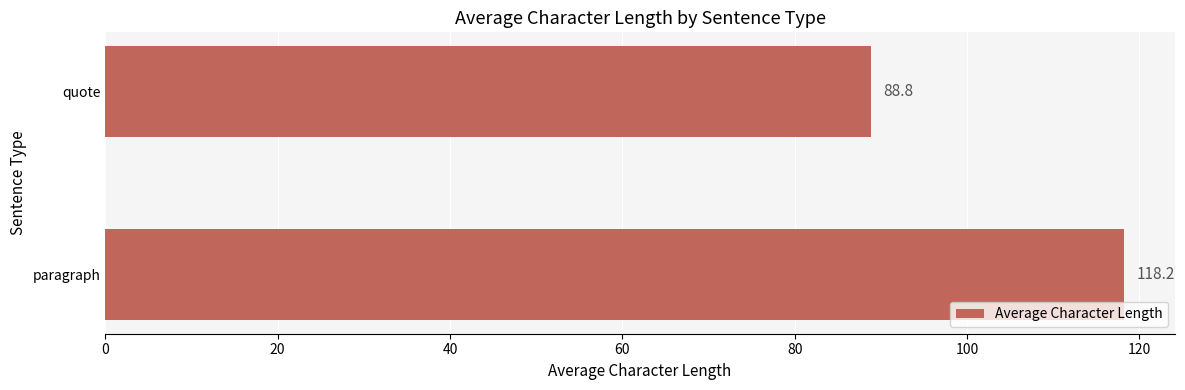

Rank the categories by value from highest to lowest.

paragraph, quote